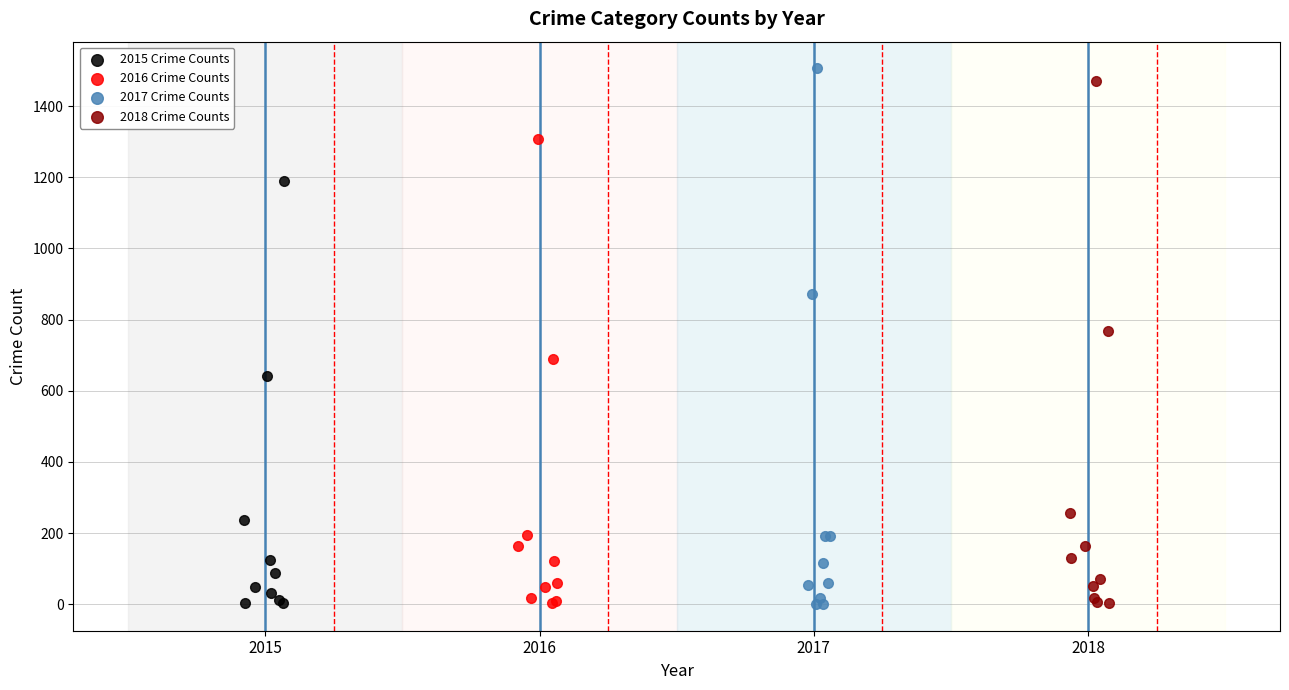

What are all the series names shown in the legend?

2015 Crime Counts, 2016 Crime Counts, 2017 Crime Counts, 2018 Crime Counts